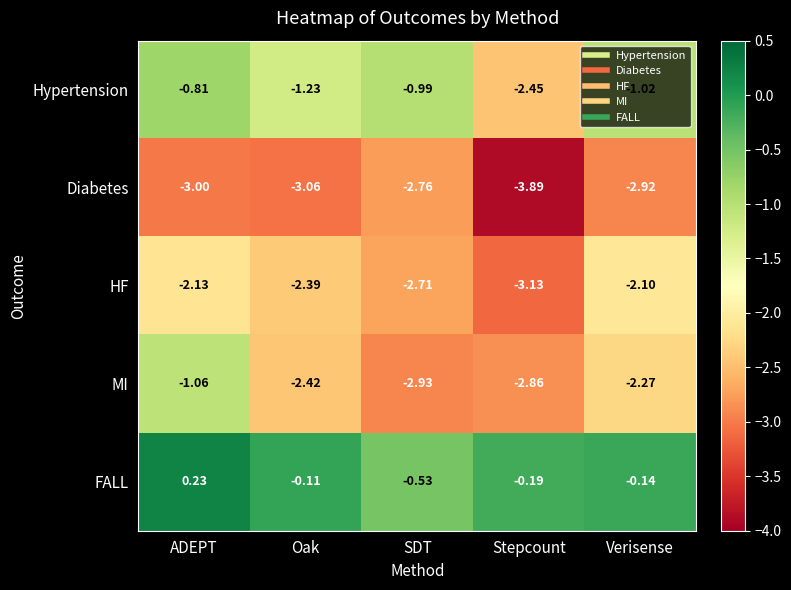

At how many categories does at least one series exceed -3?

5